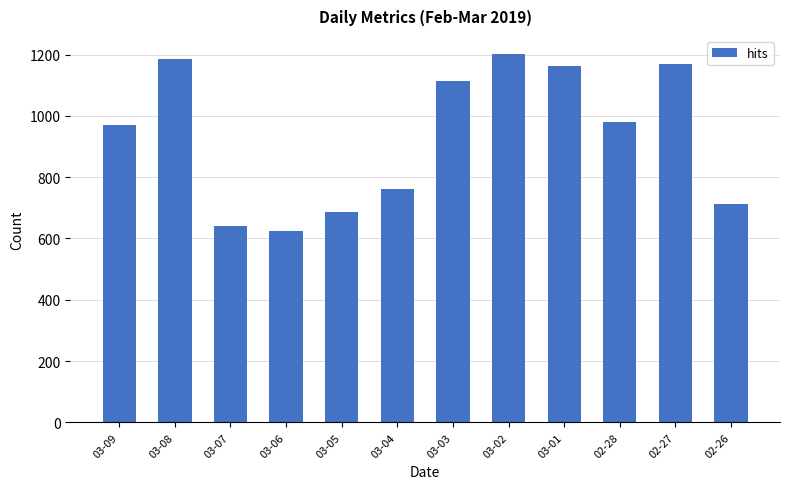

What is the difference between the maximum and minimum values?

578